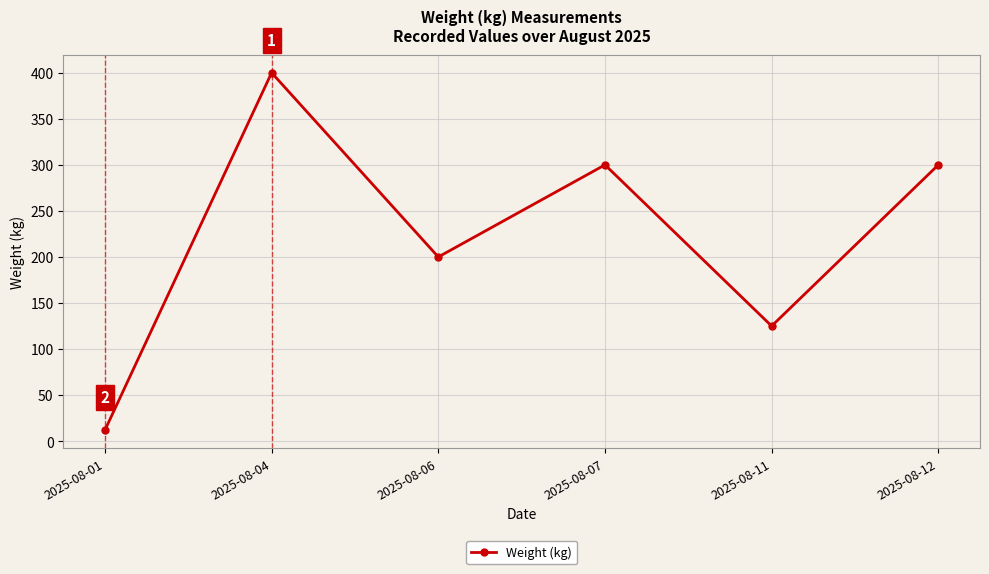

True or false: the data shows 300 at 2025-08-07.

True